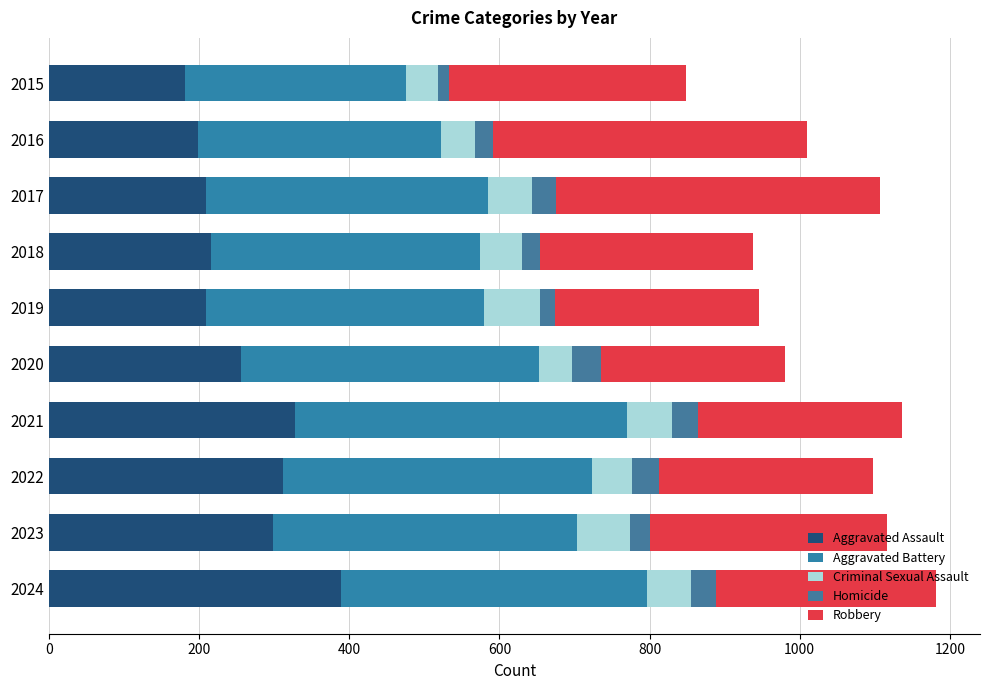

What is the value of the Aggravated Assault bar at the 10th from the left?

389